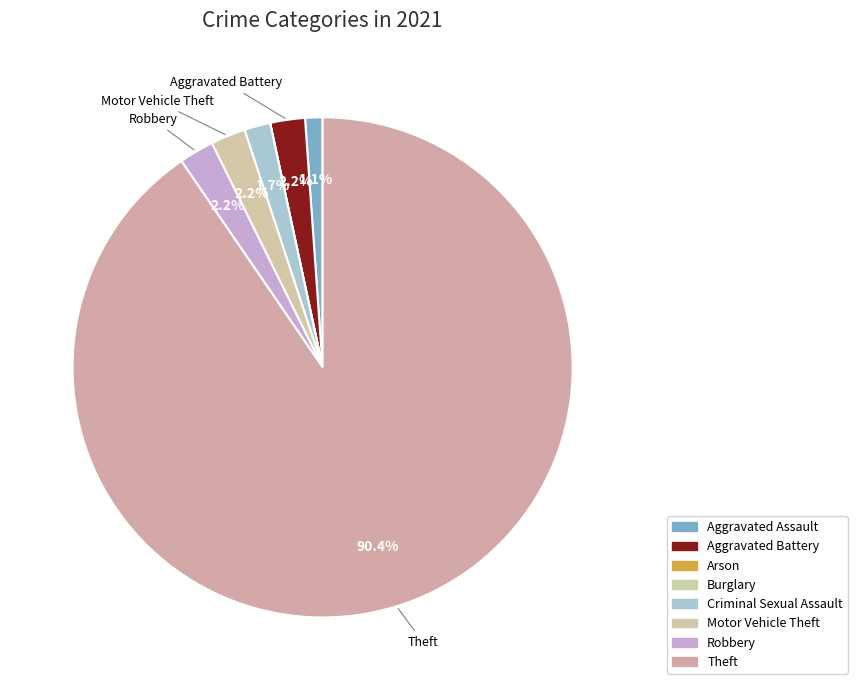

Which category has the biggest portion of the pie?

Theft